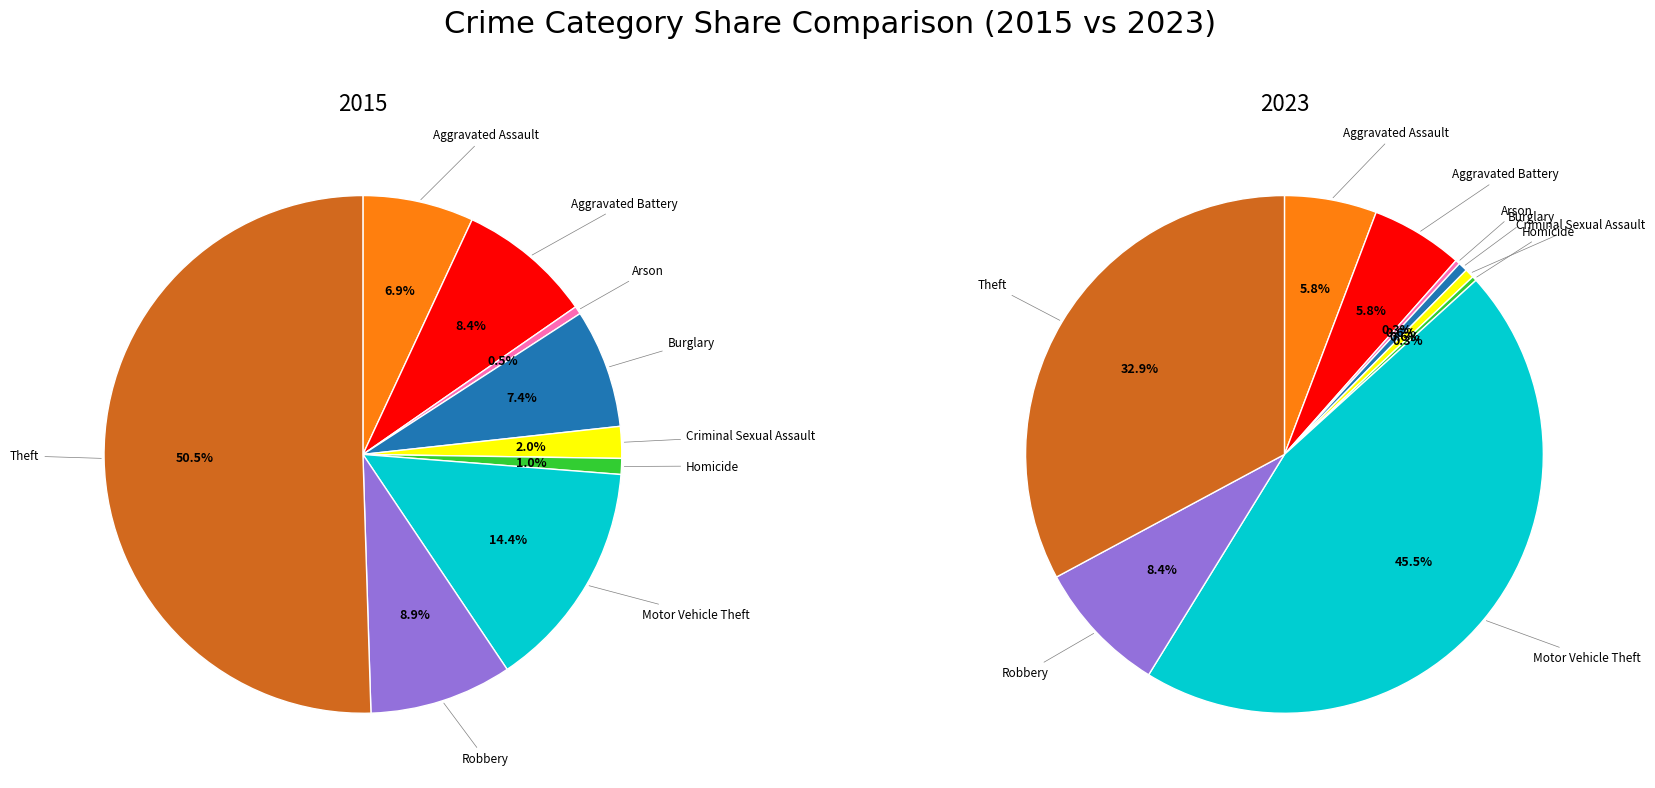

Is Aggravated Battery the majority of the pie?

No